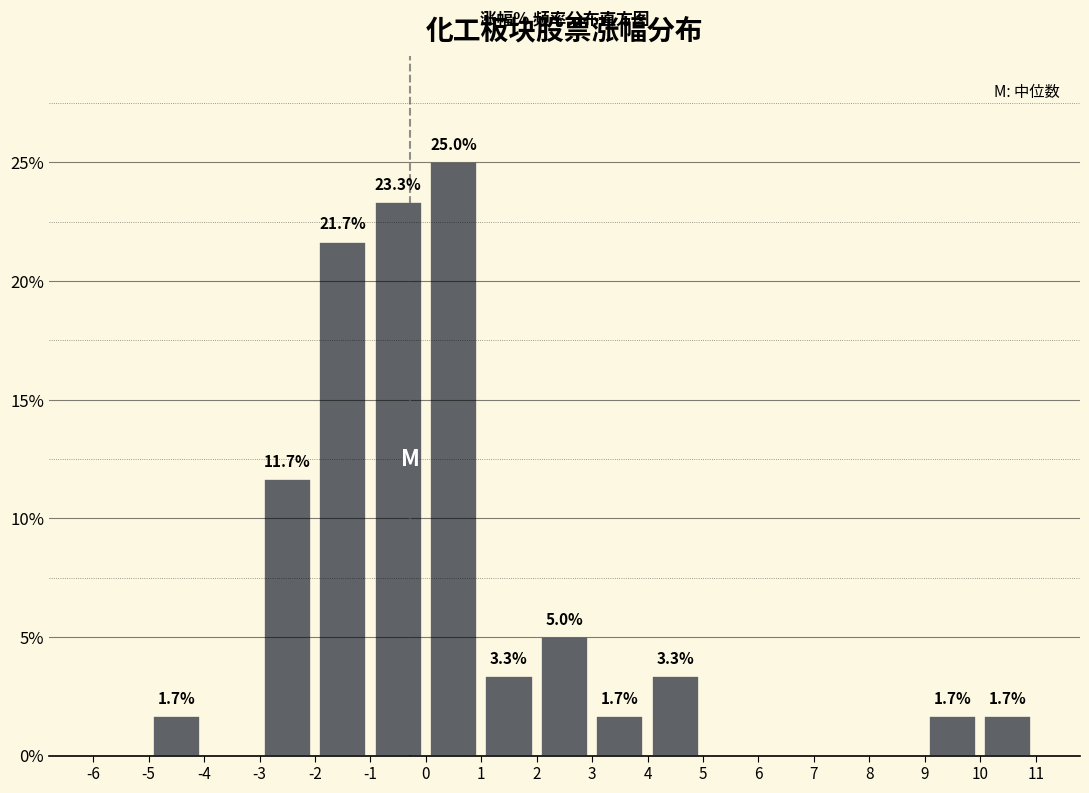

Which range on the x-axis has the tallest bar?

0 to 1